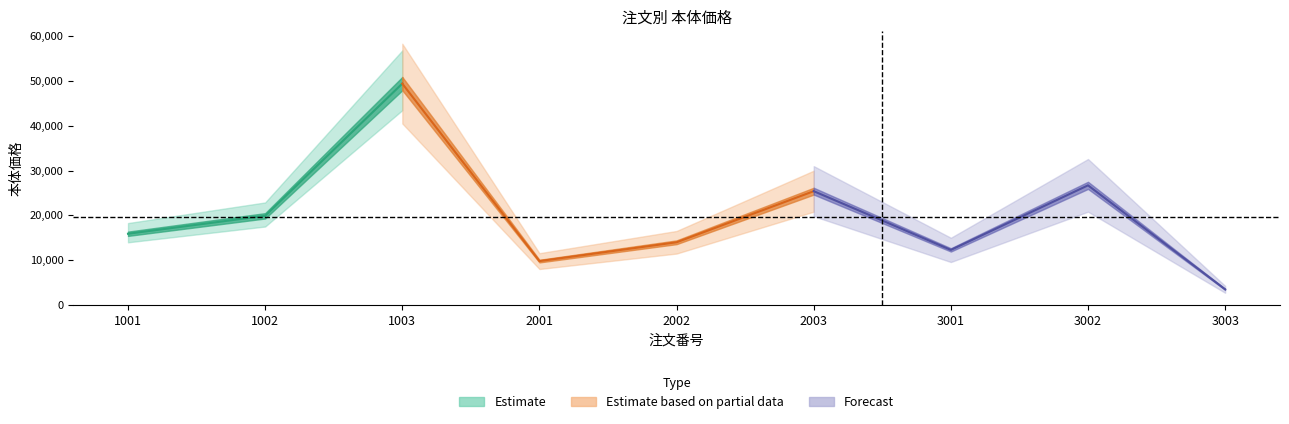

How many lines are shown in the chart?

1